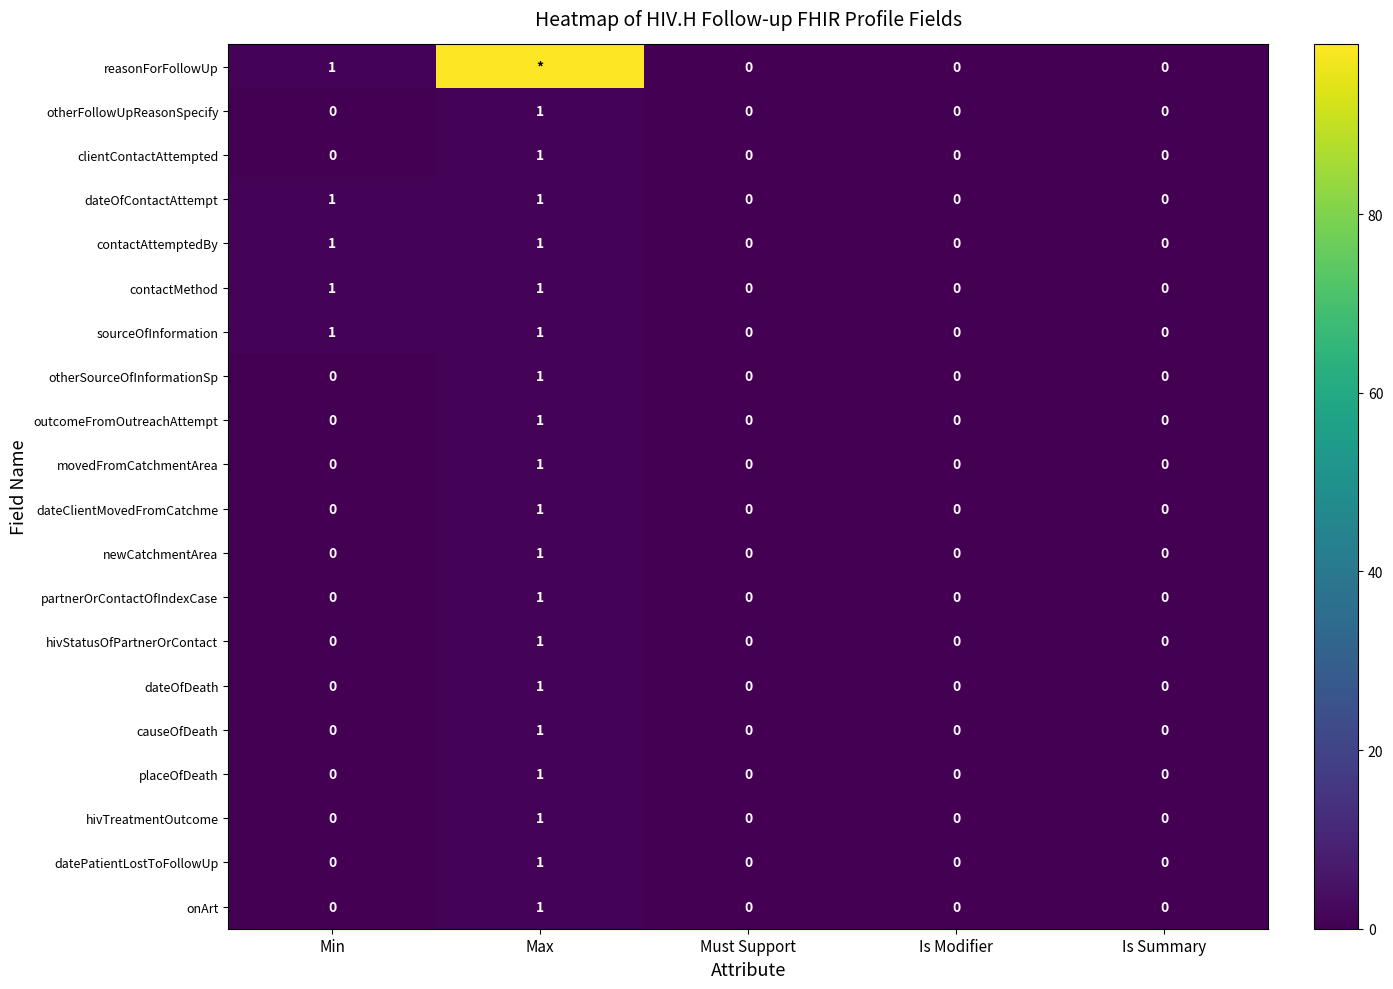

The value of contactMethod at Must Support is 0. True or false?

True